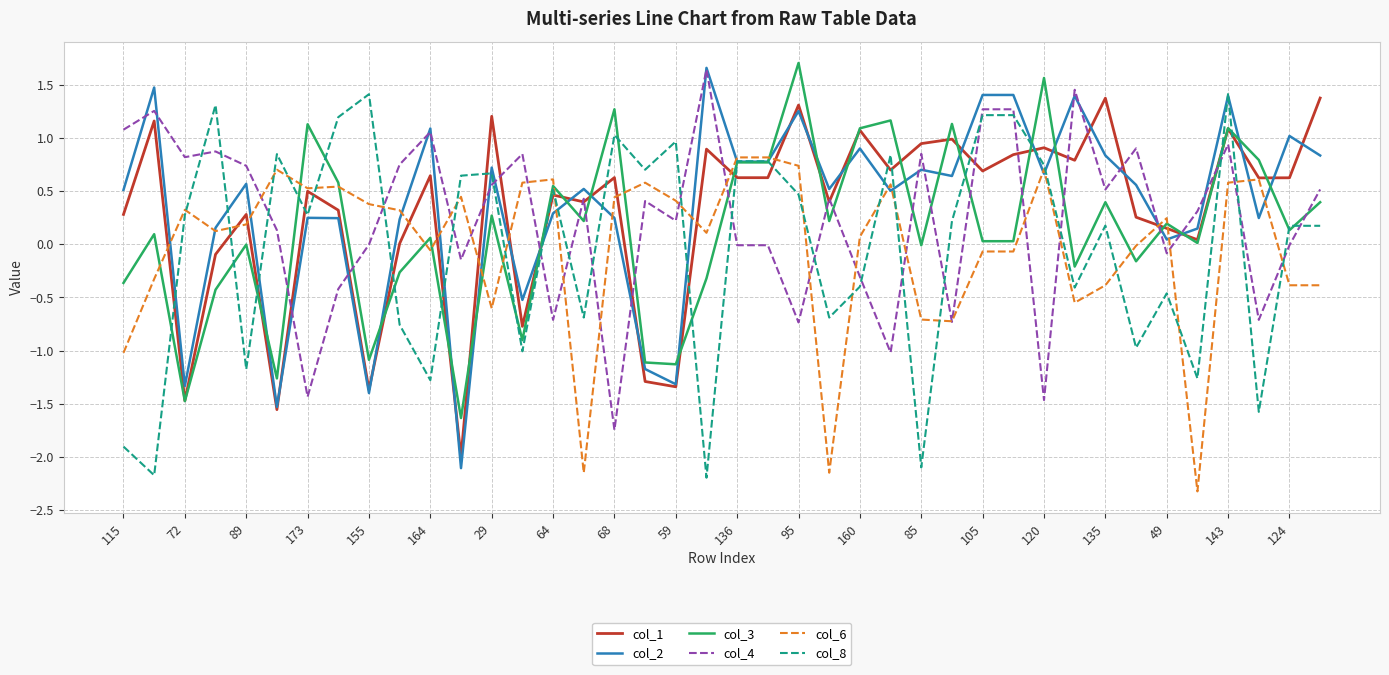

What is the average value of the col_1 series?

0.3